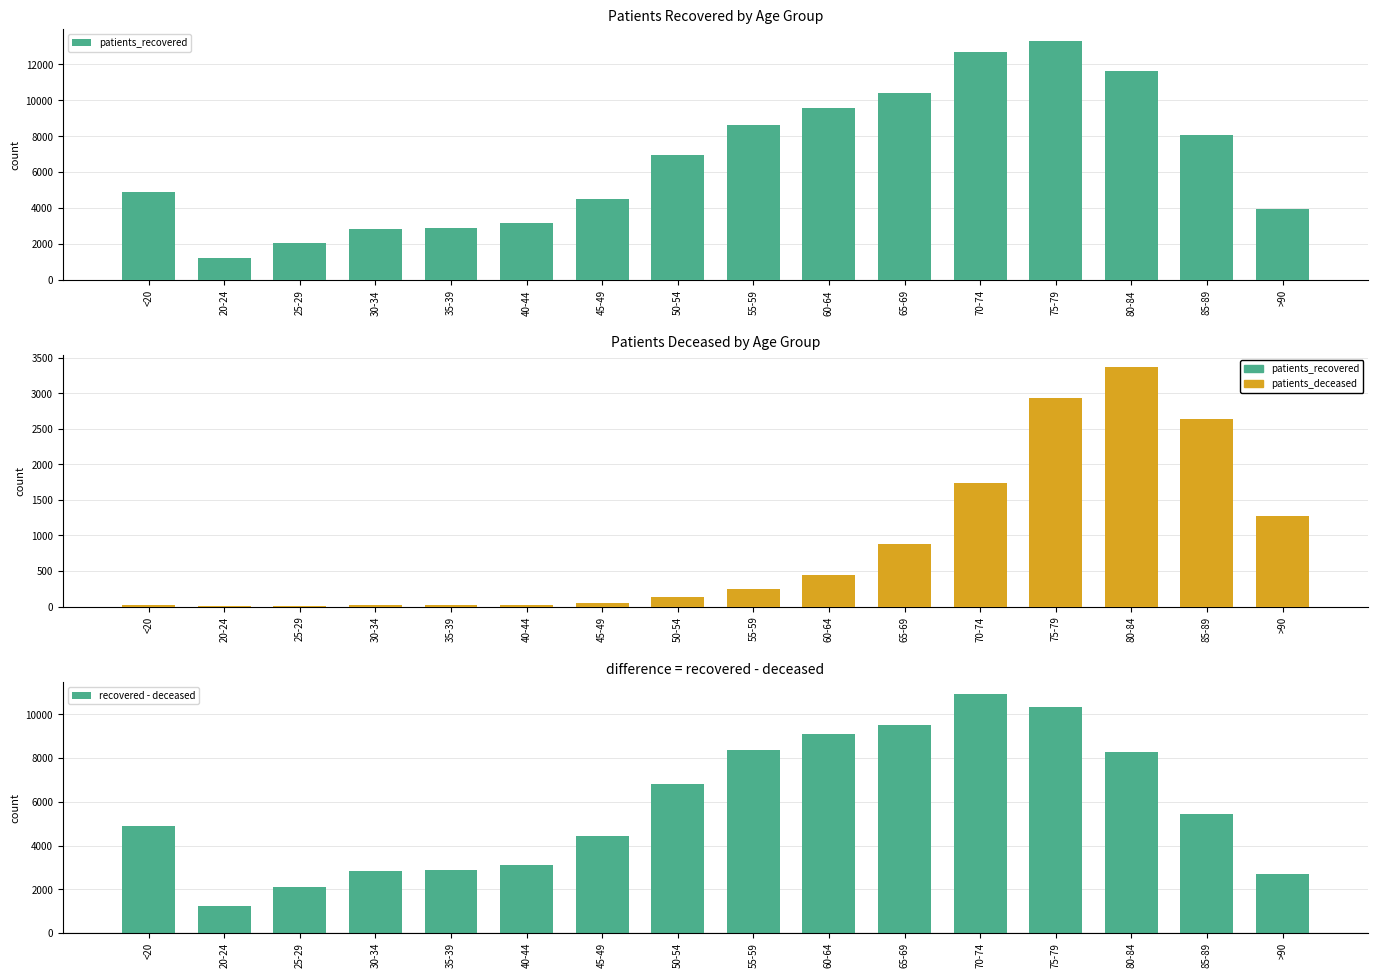

Reading right to left, extract all data points from this chart.

patients_recovered: >90=3969	85-89=8075	80-84=11647	75-79=13292	70-74=12694	65-69=10409	60-64=9561	55-59=8620	50-54=6947	45-49=4483	40-44=3154	35-39=2885	30-34=2836	25-29=2085	20-24=1221	<20=4911
patients_deceased: >90=1280	85-89=2644	80-84=3366	75-79=2937	70-74=1745	65-69=883	60-64=440	55-59=242	50-54=129	45-49=50	40-44=25	35-39=19	30-34=17	25-29=3	20-24=4	<20=19
recovered - deceased: >90=2689	85-89=5431	80-84=8281	75-79=10355	70-74=10949	65-69=9526	60-64=9121	55-59=8378	50-54=6818	45-49=4433	40-44=3129	35-39=2866	30-34=2819	25-29=2082	20-24=1217	<20=4892